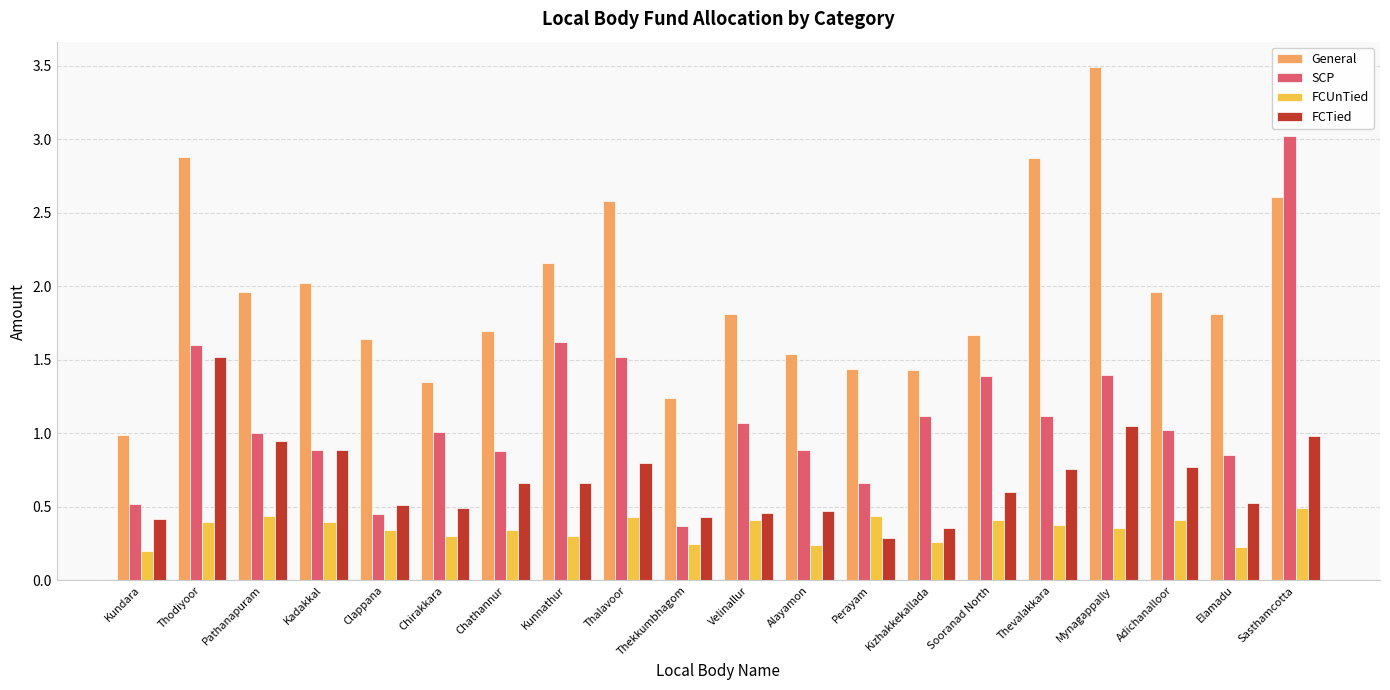

Between Velinallur and Perayam, which series saw the biggest shift?

SCP